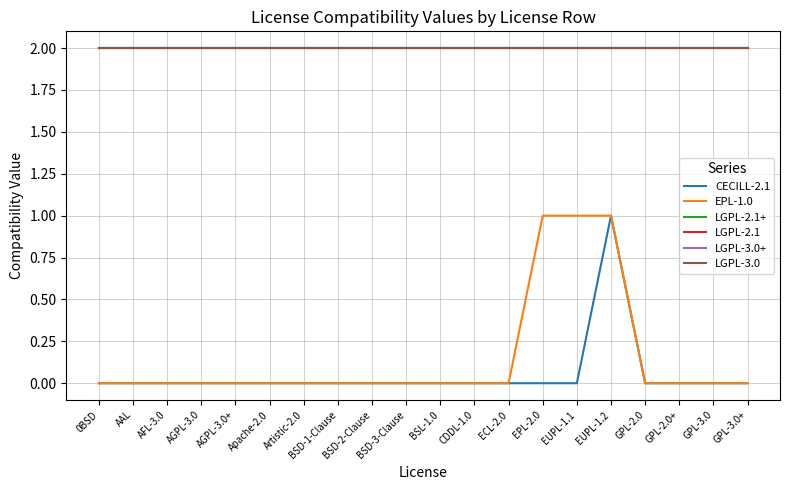

What is the total value across all series at GPL-3.0?

8